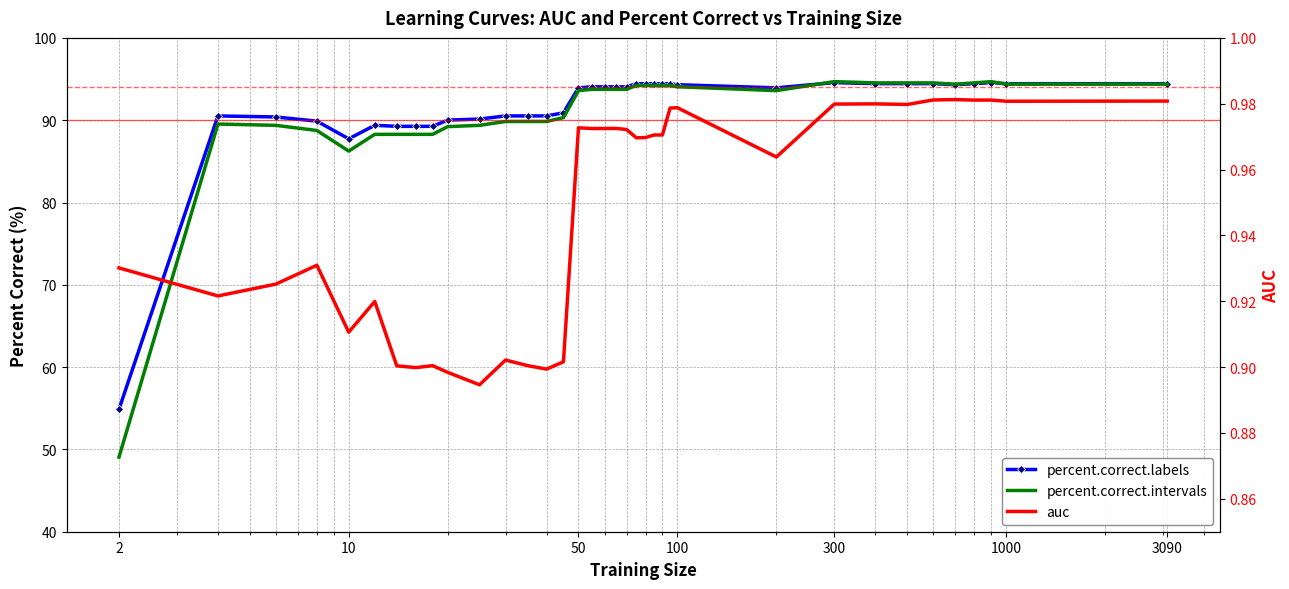

What are all the series names shown in the legend?

percent.correct.labels, percent.correct.intervals, auc